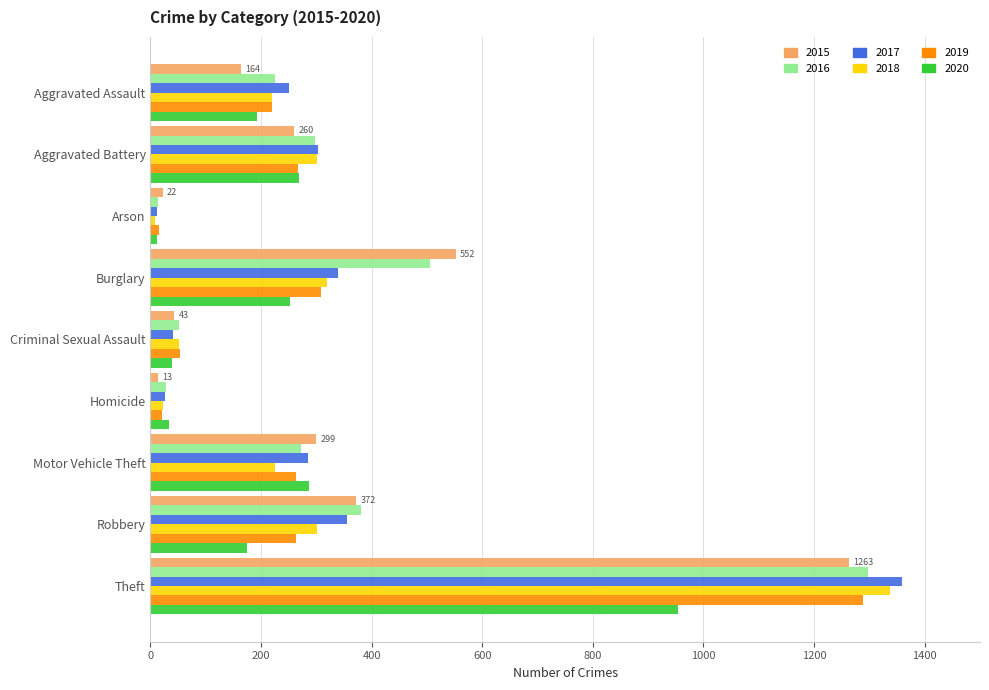

What is the highest value of the 2017 series?

1359